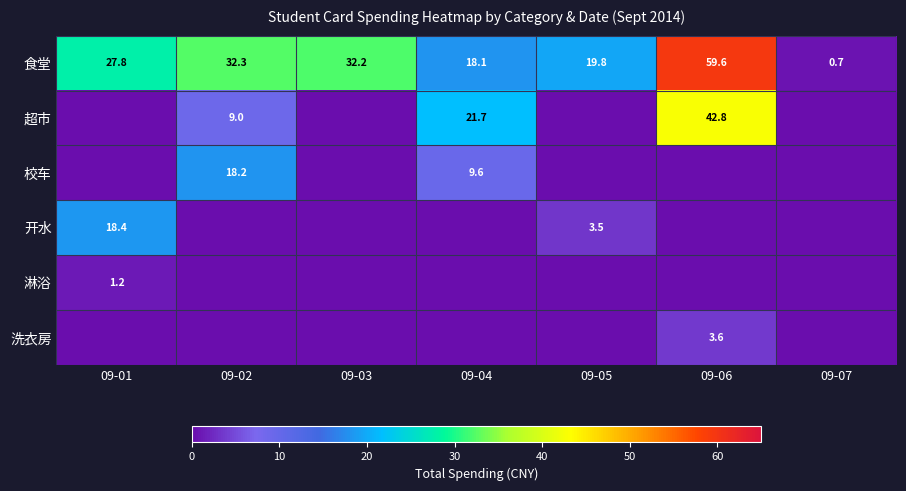

The 淋浴 series shows 2.0 at 09-01. True or false?

False